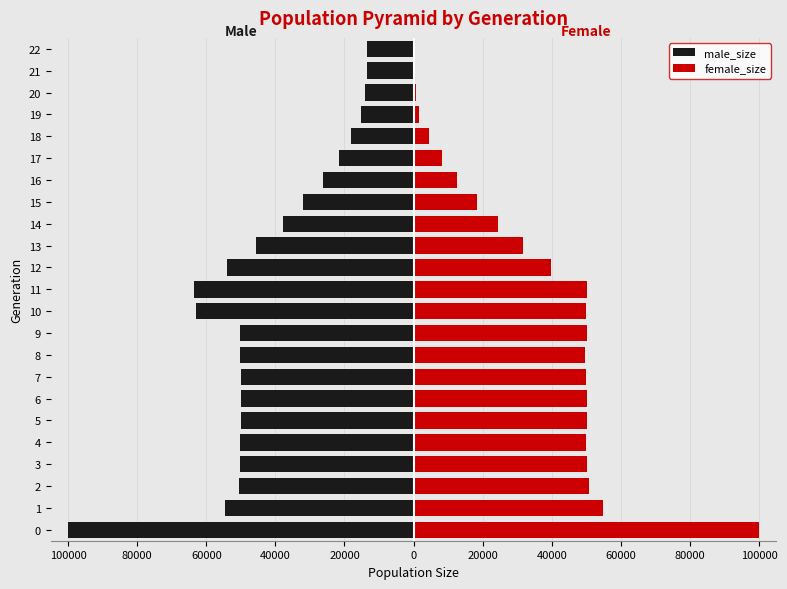

What is the difference between the highest and lowest values at 40000?

100323